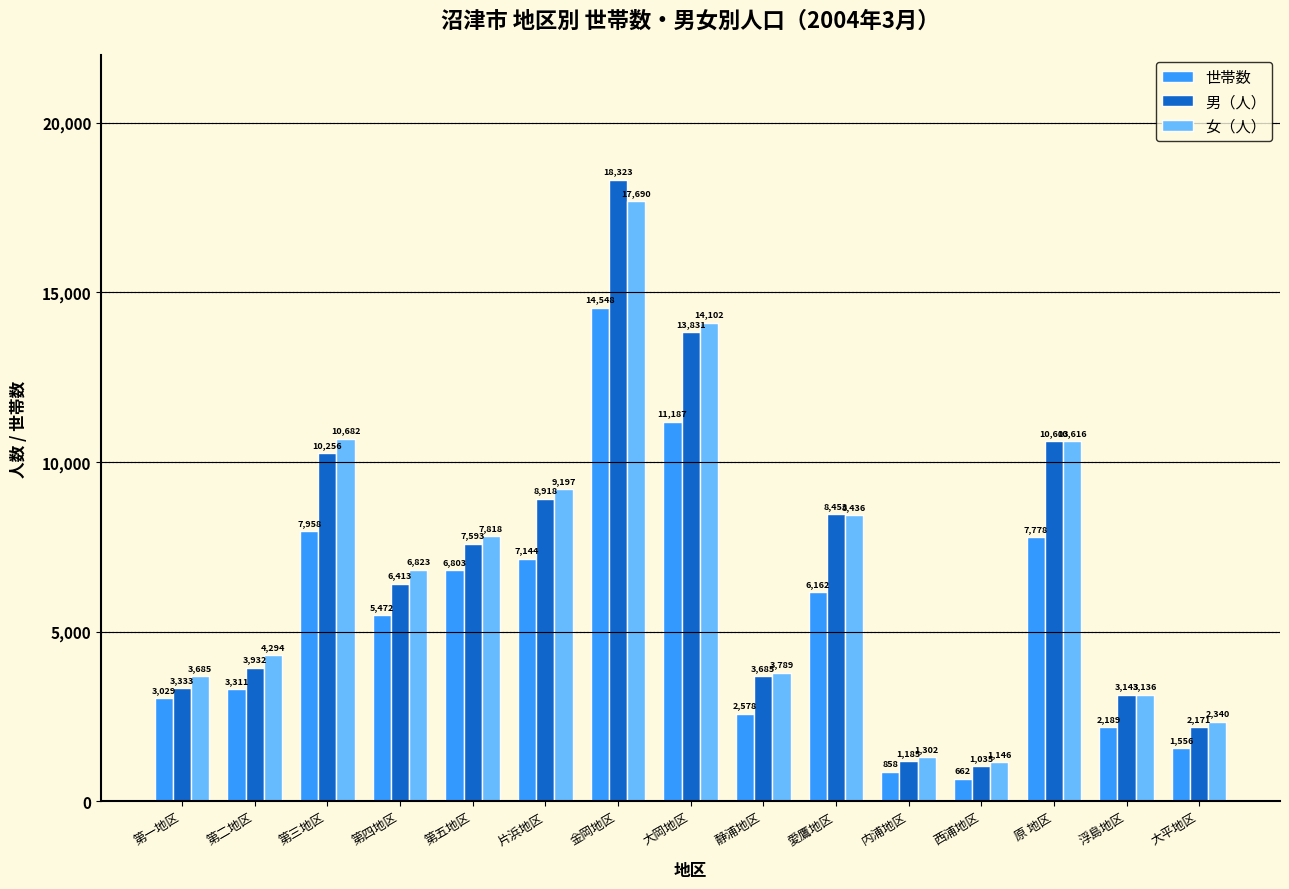

Which series has the widest spread of values?

男（人）